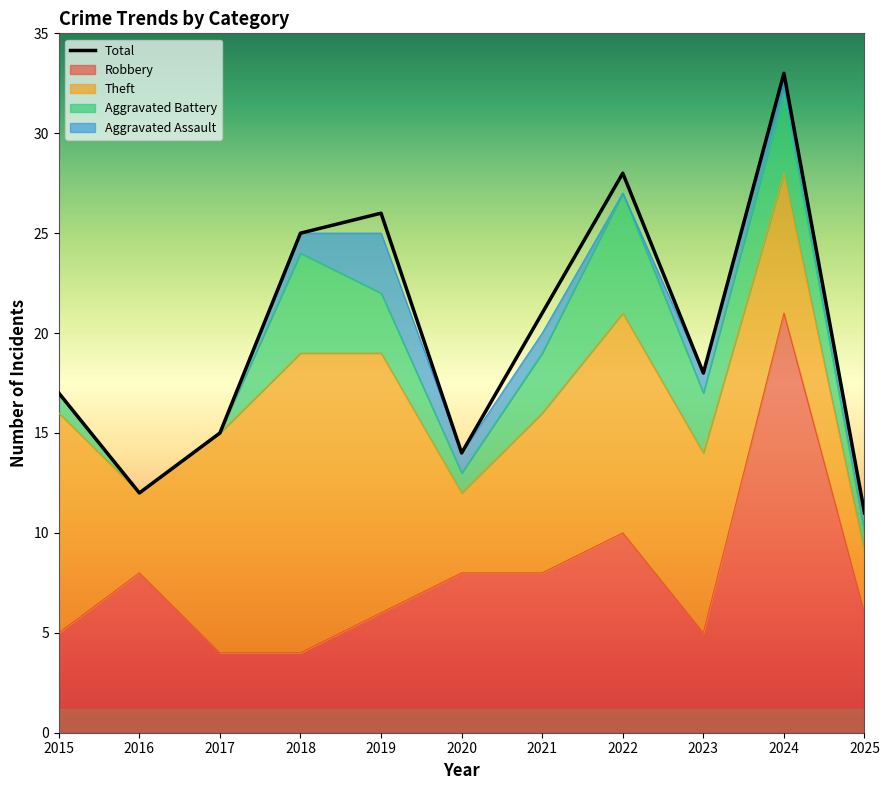

Approximately how many times larger is the value at 2017 compared to 2021?

0.7